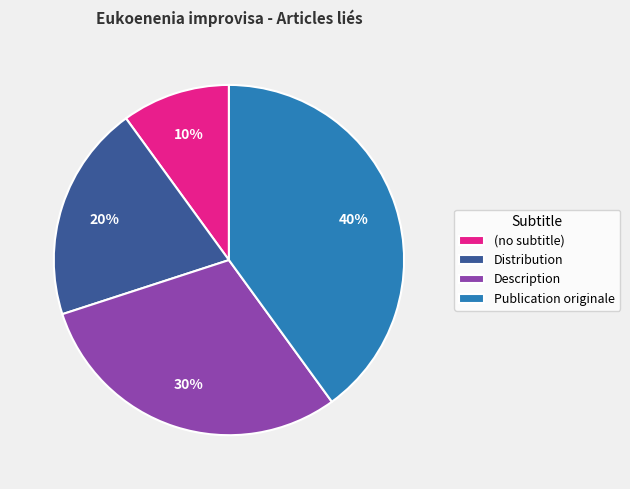

How many segments does this pie chart have?

4